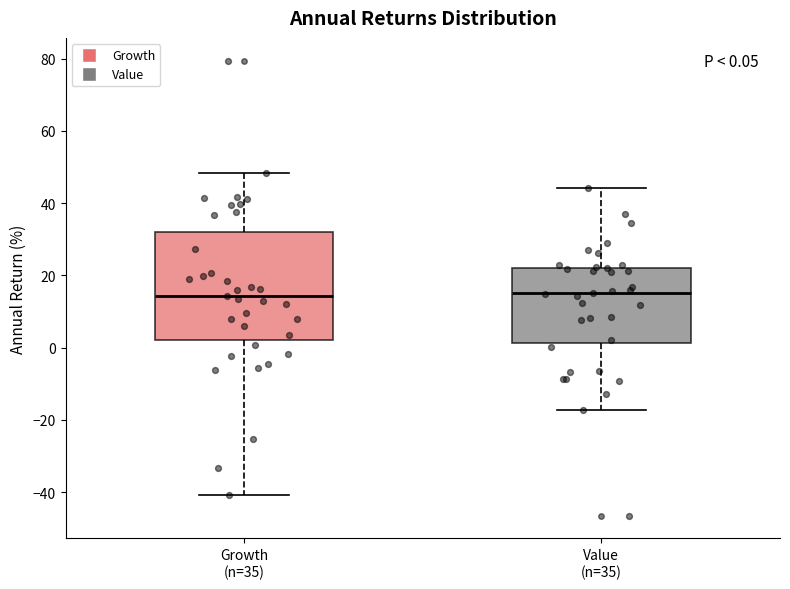

Comparing the boxes themselves (not the whiskers), which one is the tallest?

Growth (n=35)